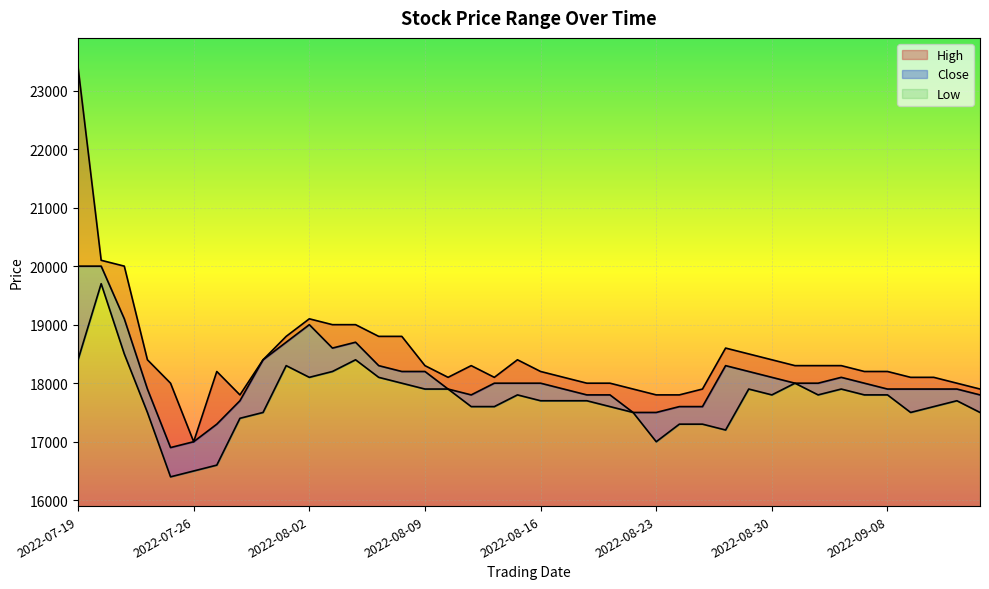

What is the difference between the second highest and second lowest values in the Close series?

3000